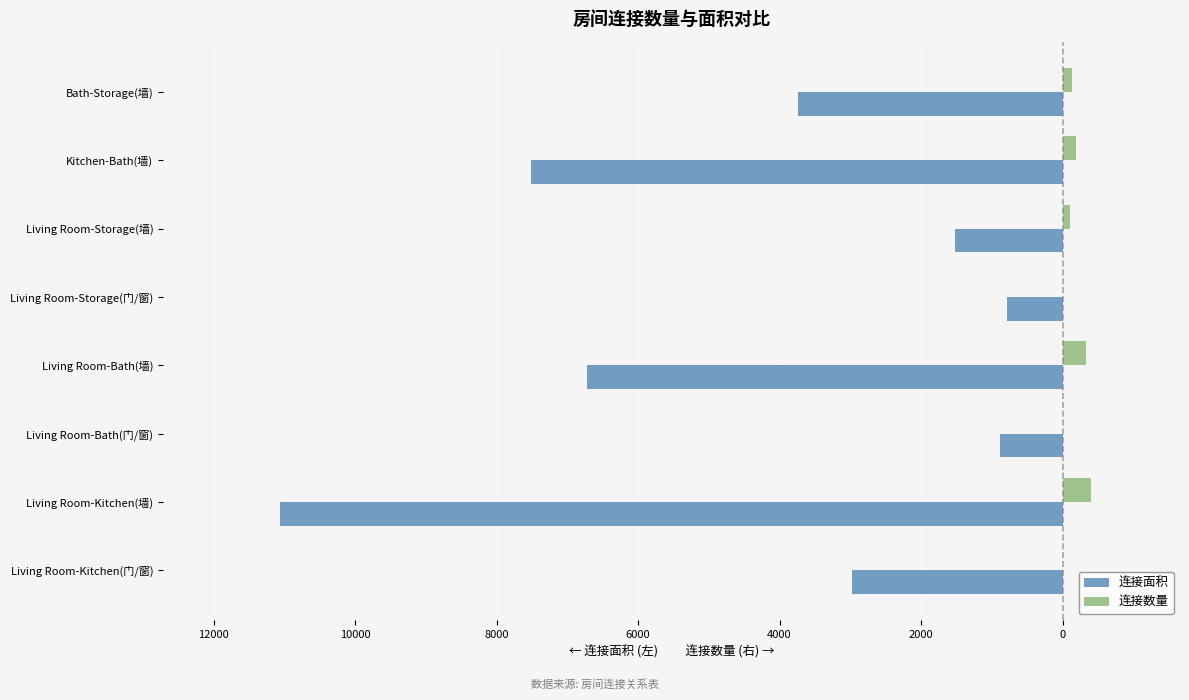

What are all the series names shown in the legend?

连接面积, 连接数量